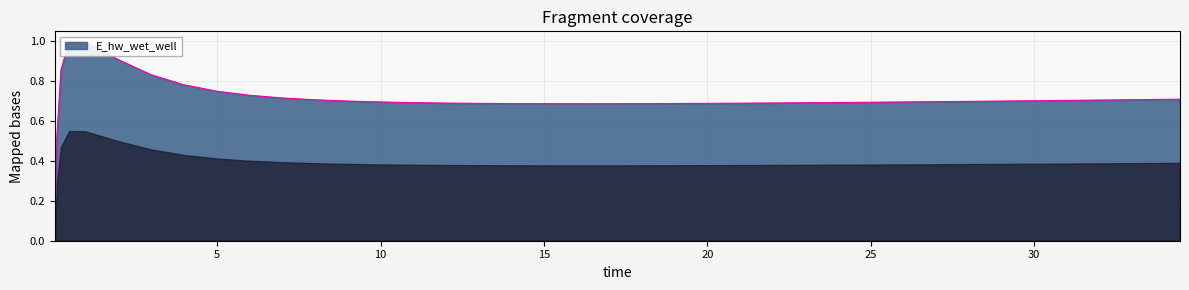

At which category does the data reach its first local peak?

0.46875